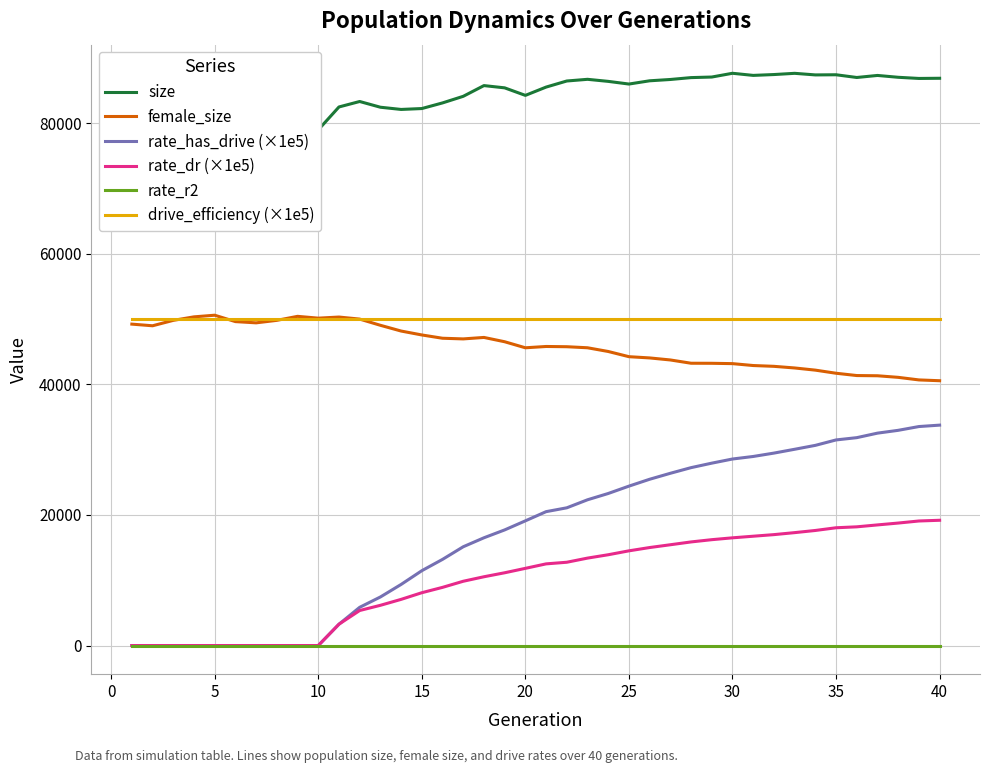

Is it true that rate_dr (×1e5) equals 4729.6 at 30?

False